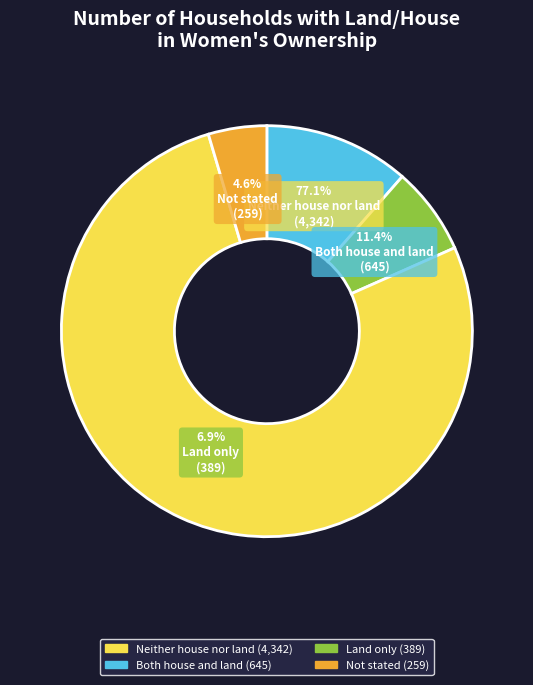

What percentage is the Neither house nor land slice, to the nearest percent?

77%